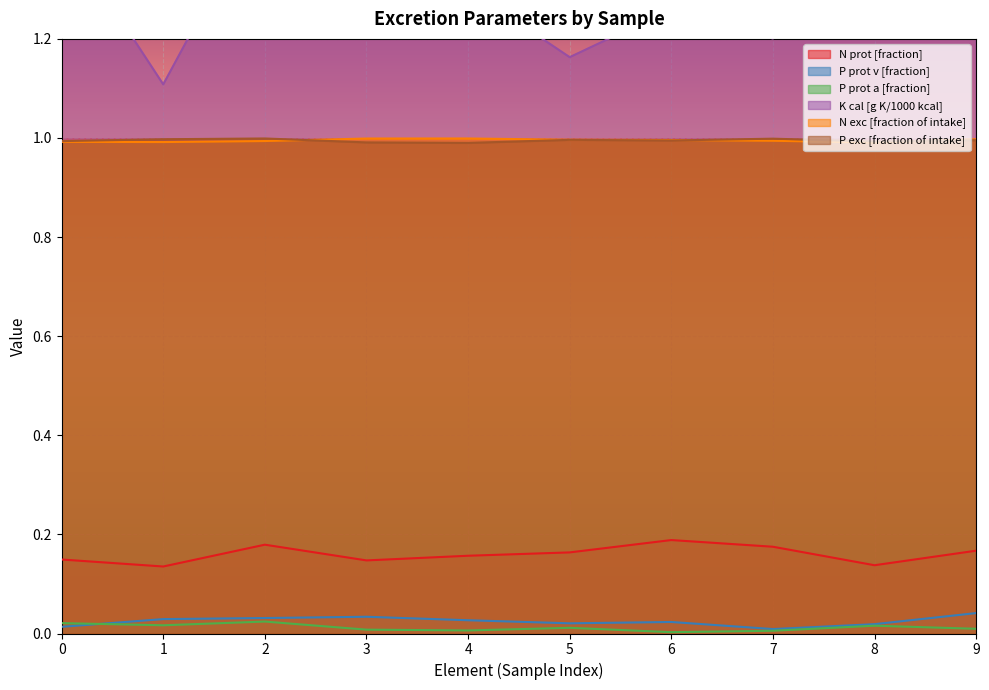

What is the difference between the K cal [g K/1000 kcal] values at 1 and 6?

0.2